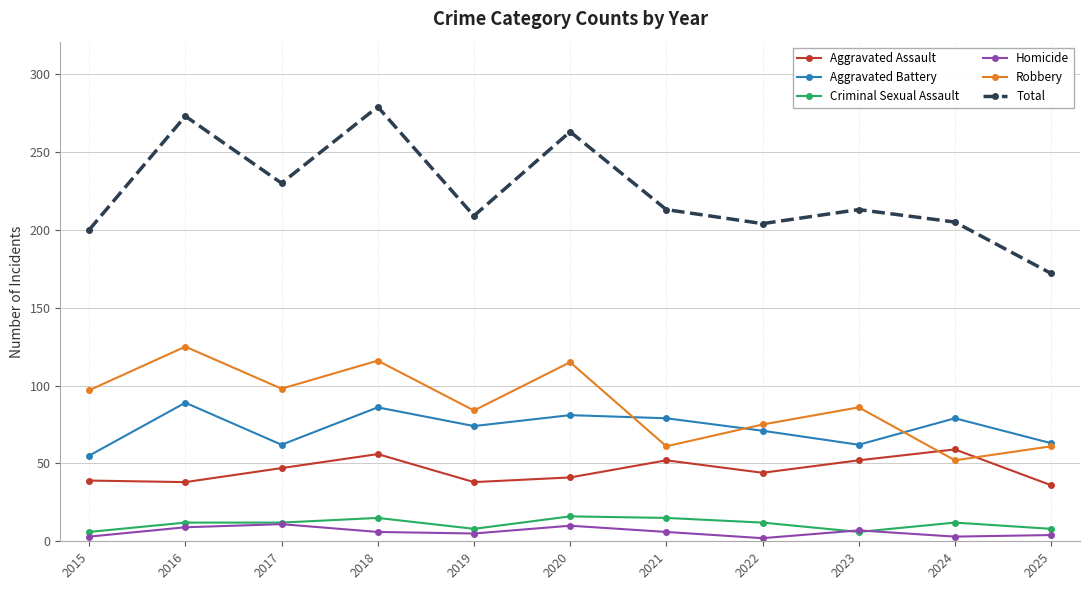

Rank the series by their maximum value, from highest to lowest.

Total, Robbery, Aggravated Battery, Aggravated Assault, Criminal Sexual Assault, Homicide